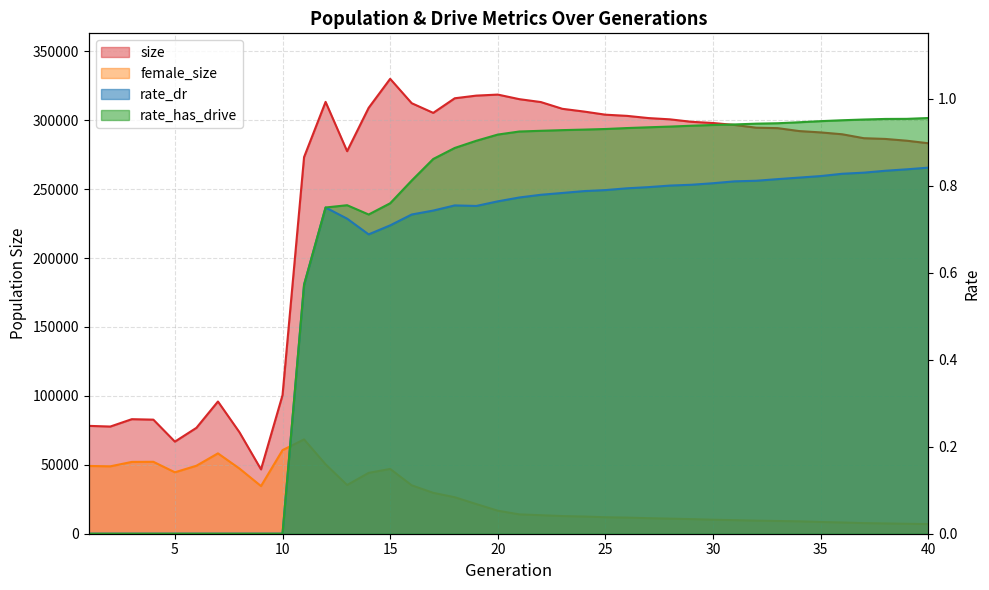

How many series are shown in this chart?

4